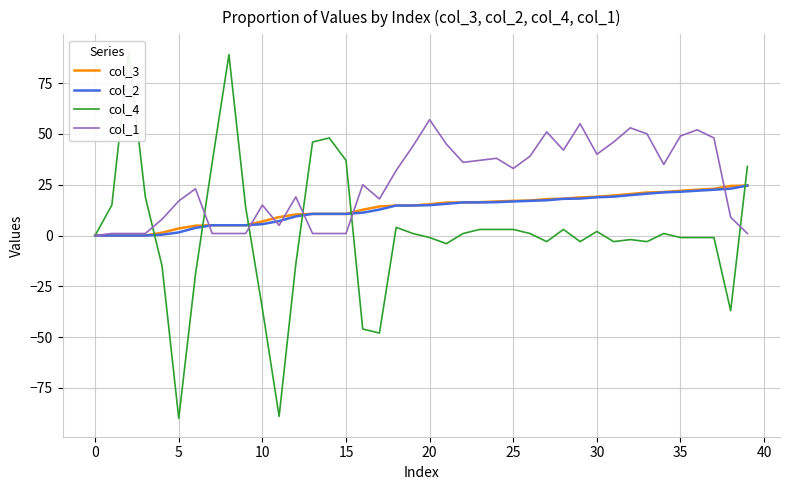

Rank the series at 16 from lowest to highest value.

col_4, col_2, col_3, col_1